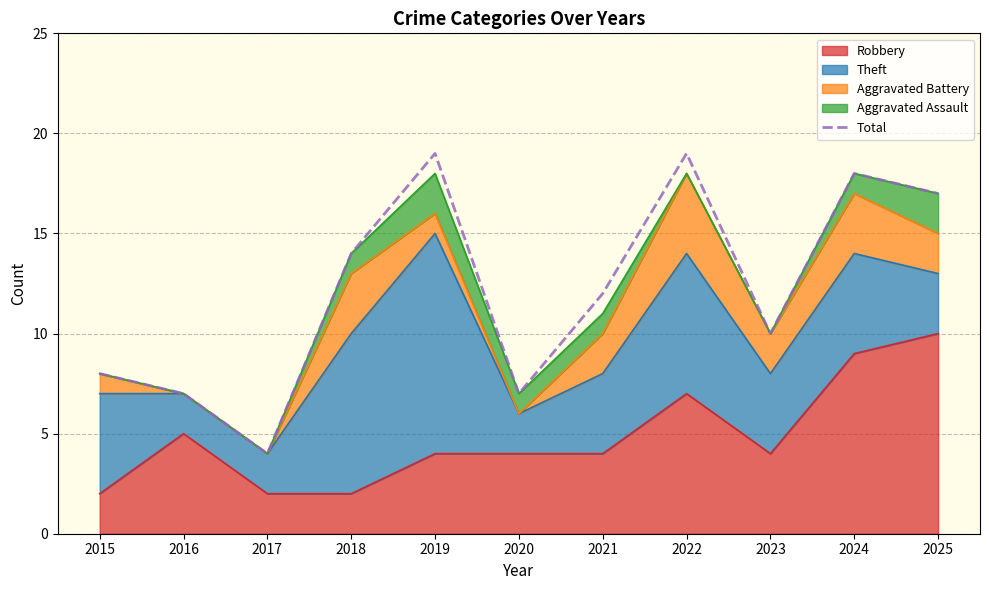

What is the maximum value shown in the chart?

19